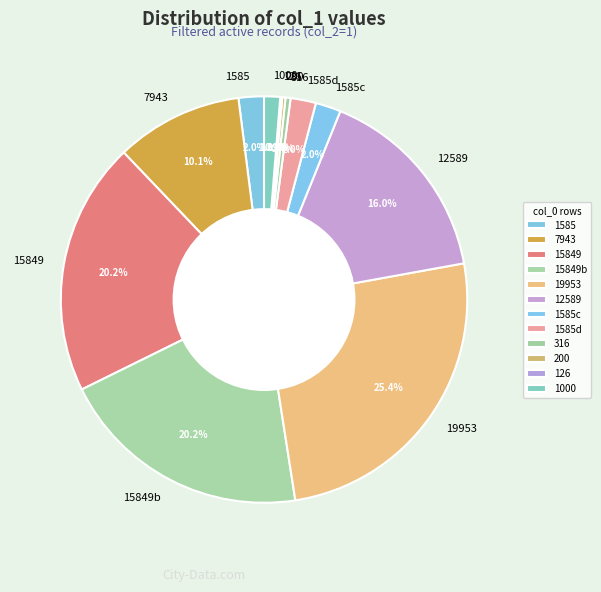

What percentage is NOT represented by 15849b?

79.8%